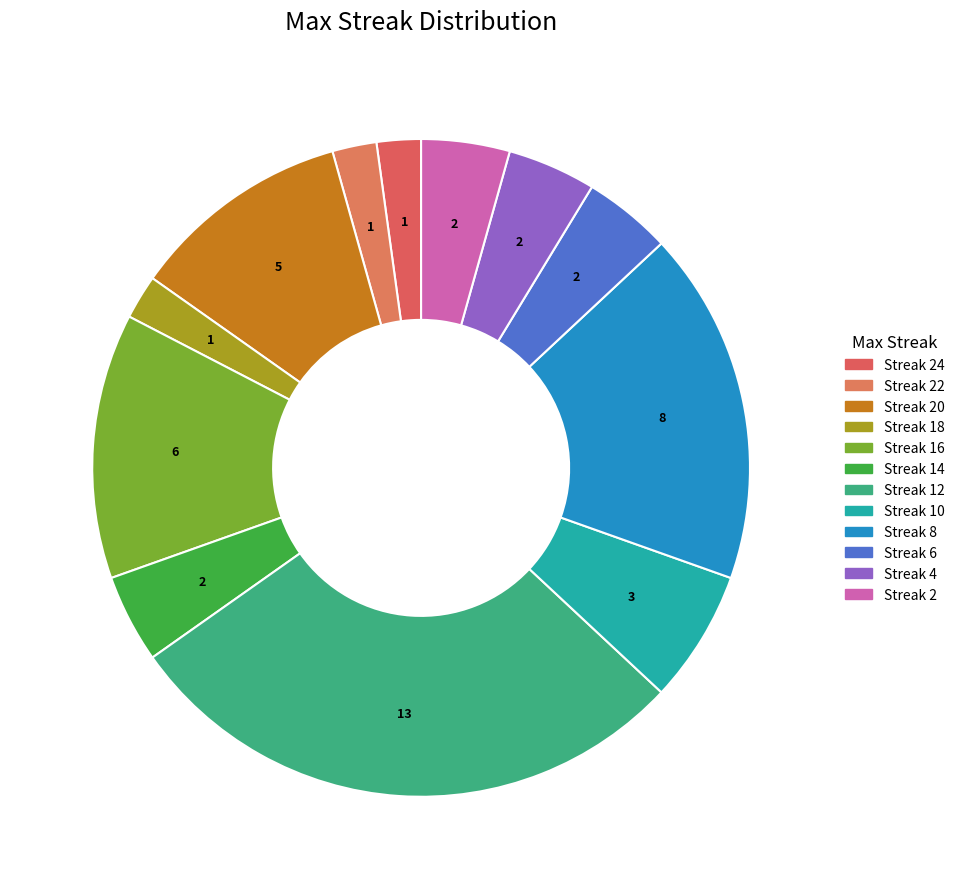

How many slices are in this pie chart?

12